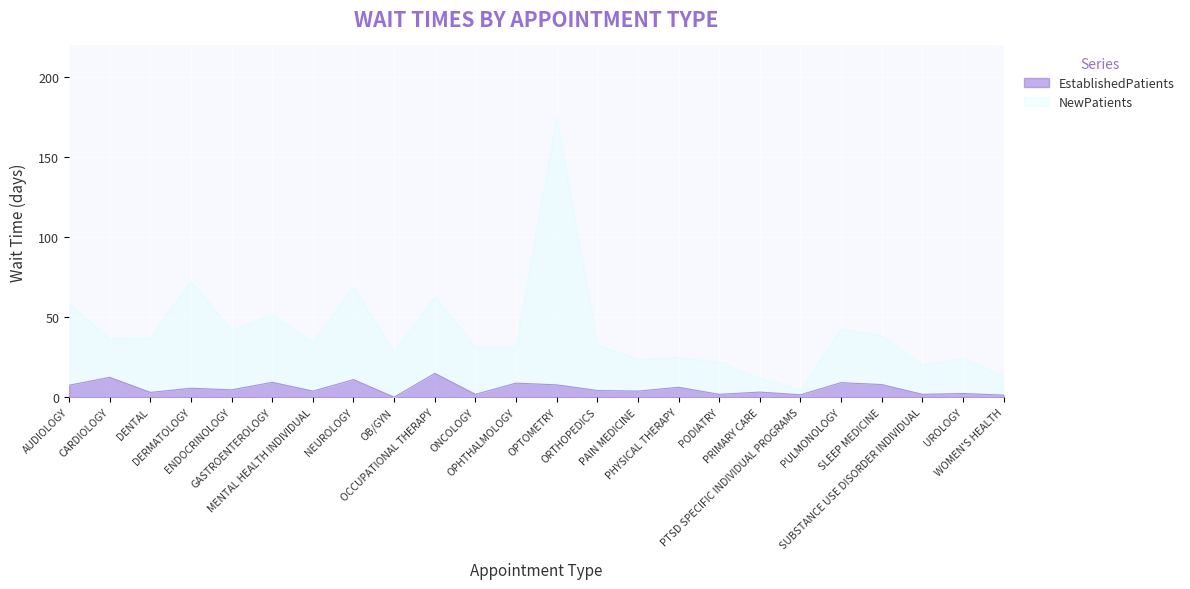

What is the average value of the EstablishedPatients series?

5.6